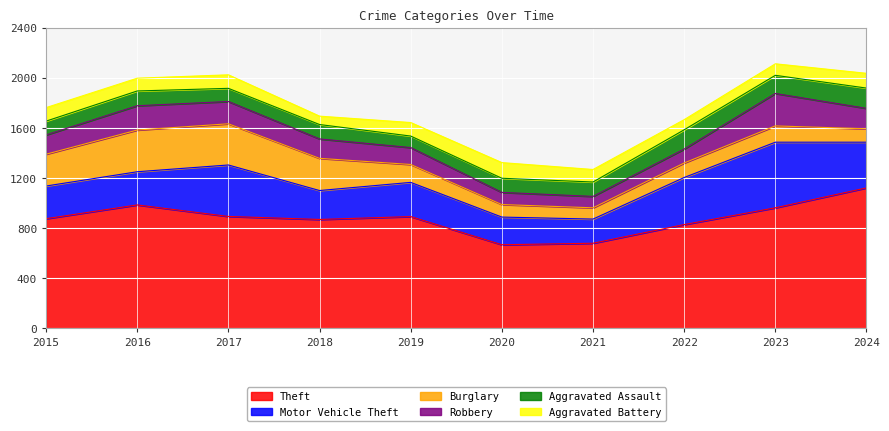

What is the difference between the second highest and second lowest values in the Aggravated Assault series?

49